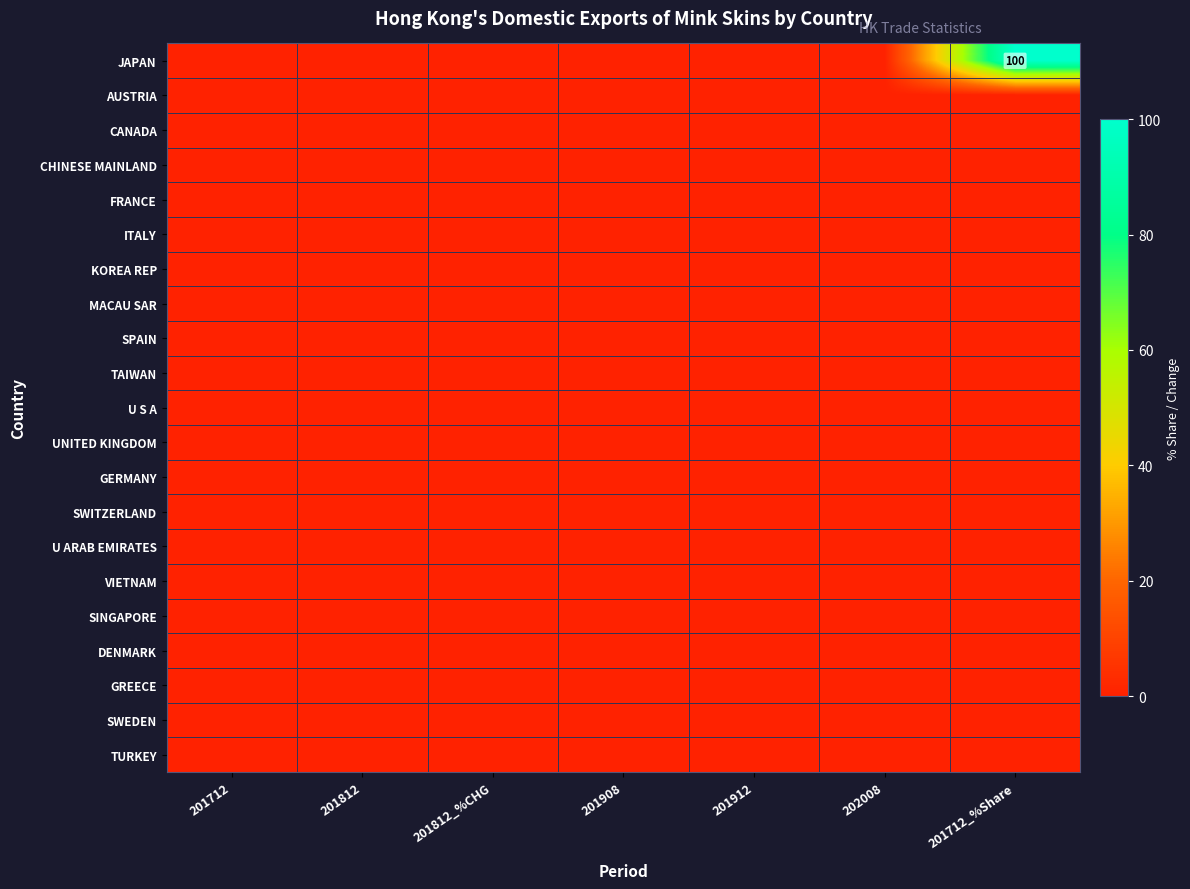

Rank the series by their maximum value, from lowest to highest.

AUSTRIA, CANADA, CHINESE MAINLAND, FRANCE, ITALY, KOREA REP, MACAU SAR, SPAIN, TAIWAN, U S A, UNITED KINGDOM, GERMANY, SWITZERLAND, U ARAB EMIRATES, VIETNAM, SINGAPORE, DENMARK, GREECE, SWEDEN, TURKEY, JAPAN